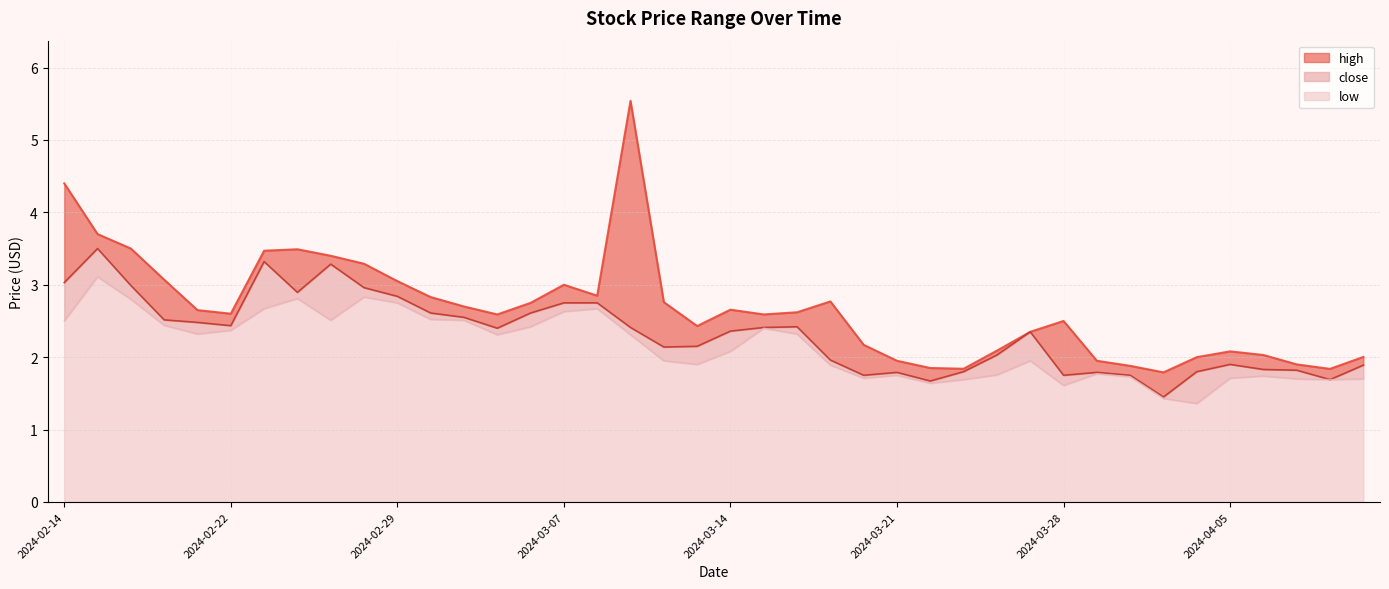

True or false: low and close cross at least once.

False